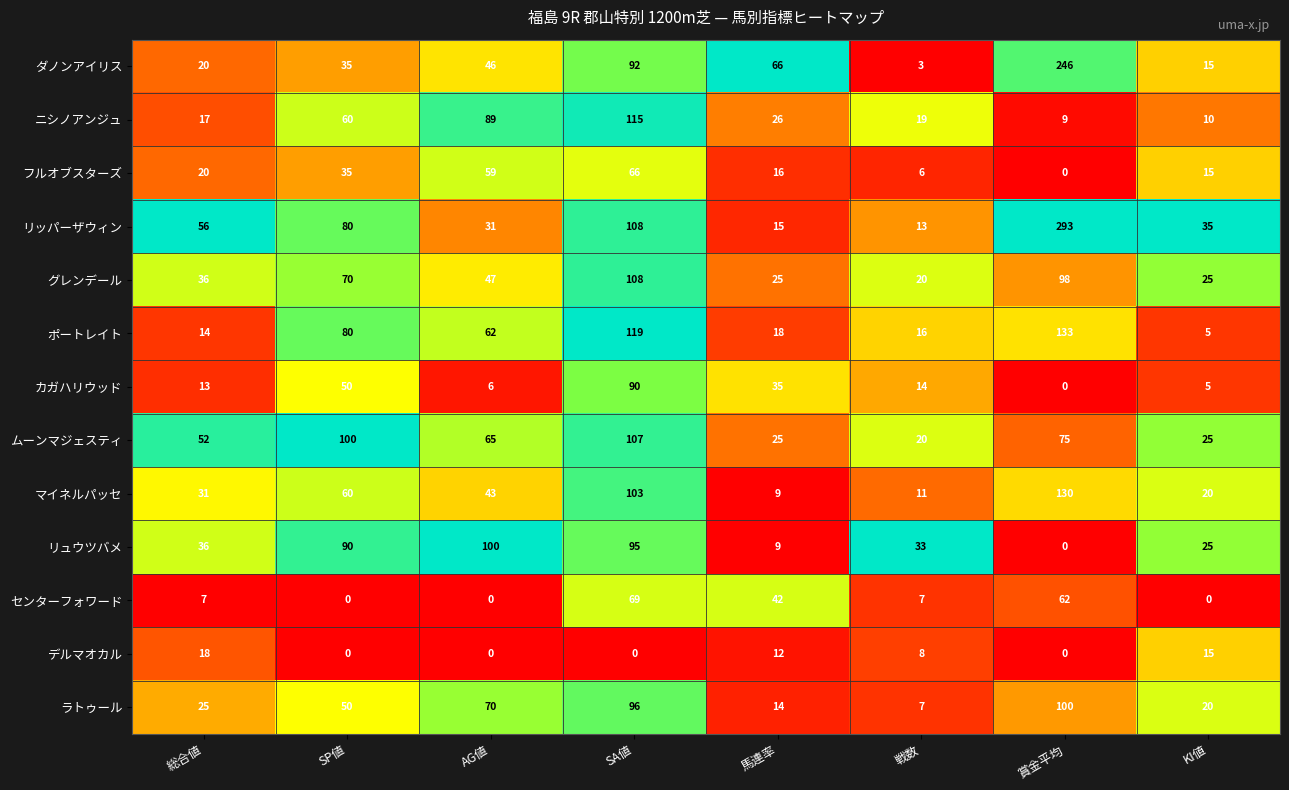

Count the number of categories in the chart.

8